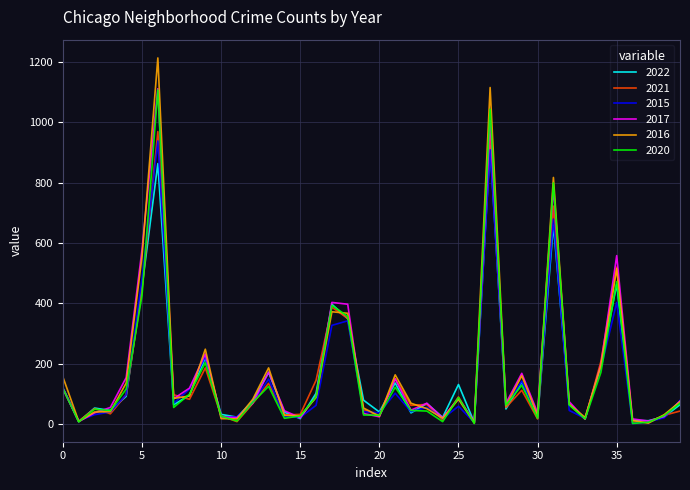

What are all the series names shown in the legend?

2022, 2021, 2015, 2017, 2016, 2020